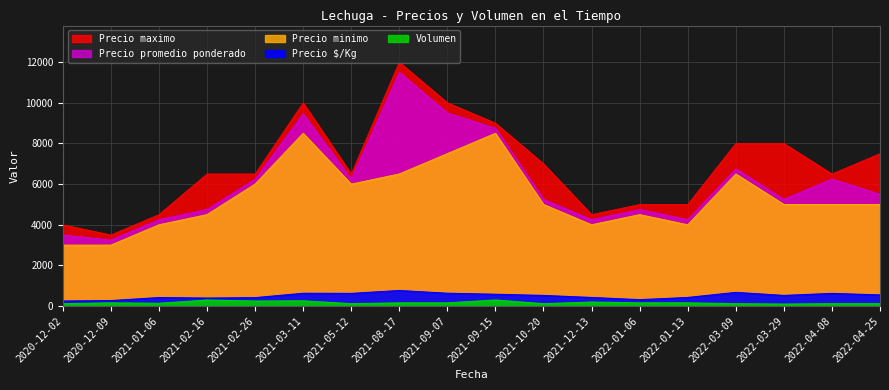

Between 2020-12-09 and 2021-02-26, which series saw the biggest shift?

Precio maximo